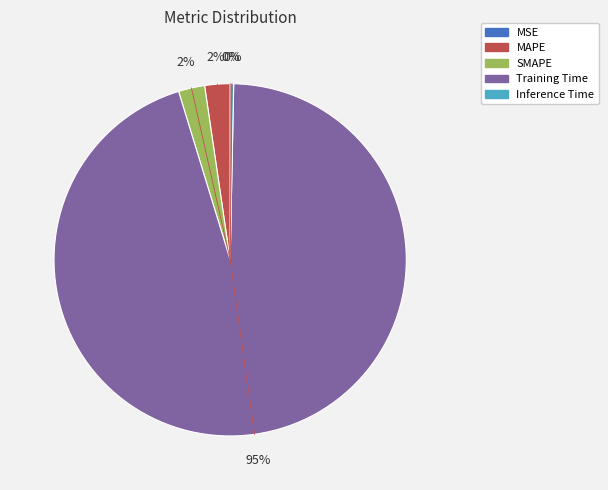

Is there a majority slice in this chart?

Yes